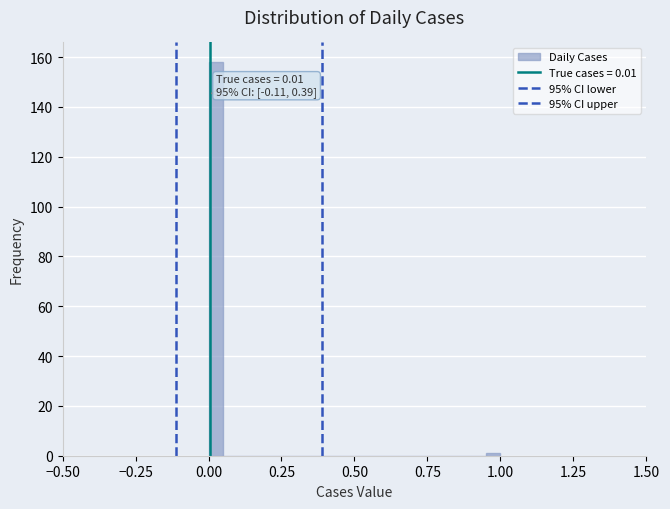

Around what value on the x-axis is the tallest bar? Give the approximate position of its centre, as read against the axis.

0.05